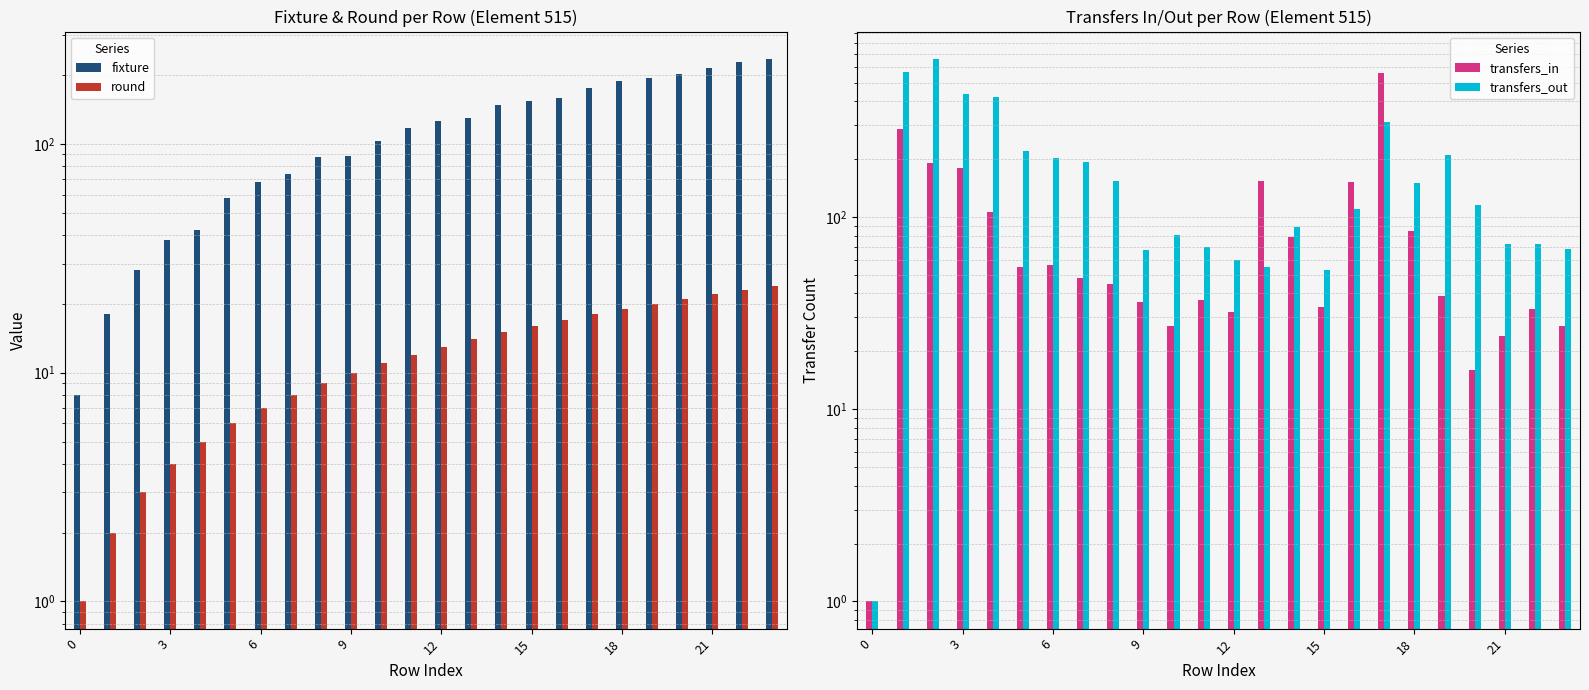

At which category is the sum across all series the highest?

17